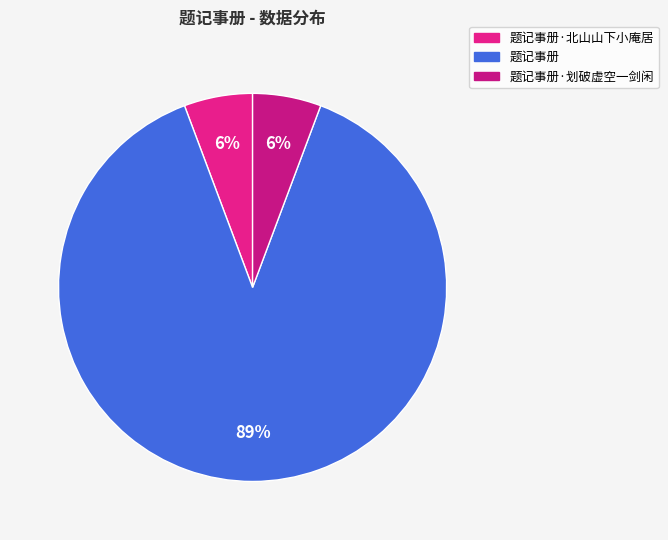

To the nearest percent, what percentage of the pie is 题记事册·北山山下小庵居?

6%